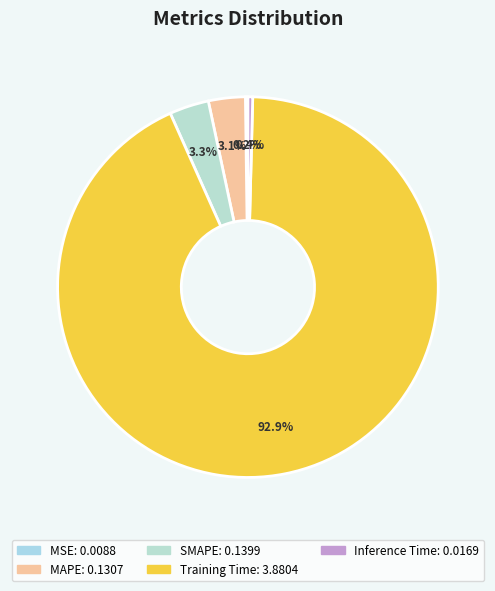

Rank the categories by value from highest to lowest.

Training Time, SMAPE, MAPE, Inference Time, MSE